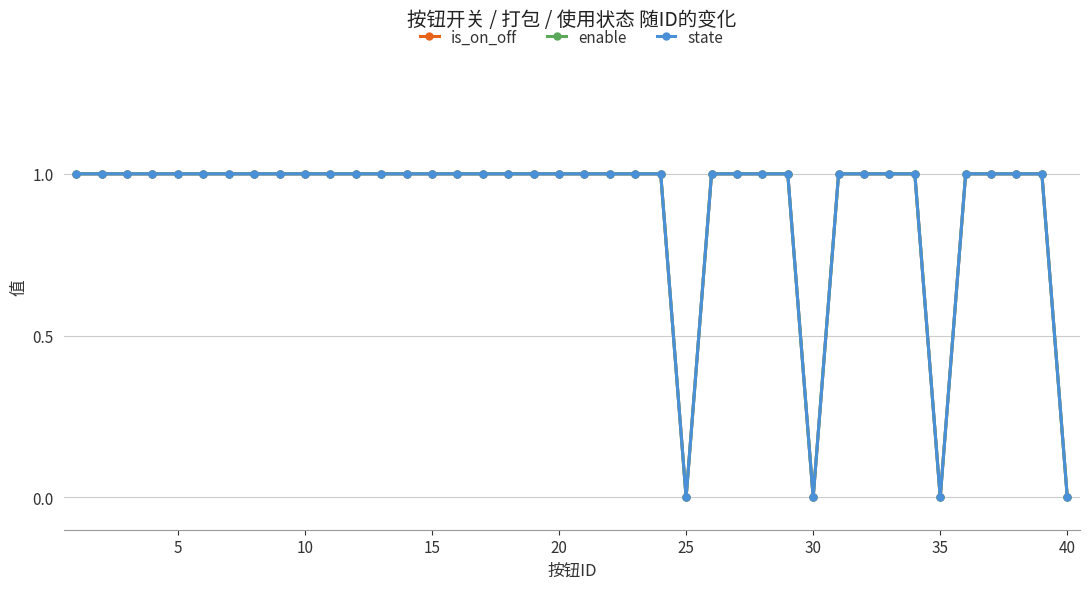

Does the chart have visible grid lines?

Yes